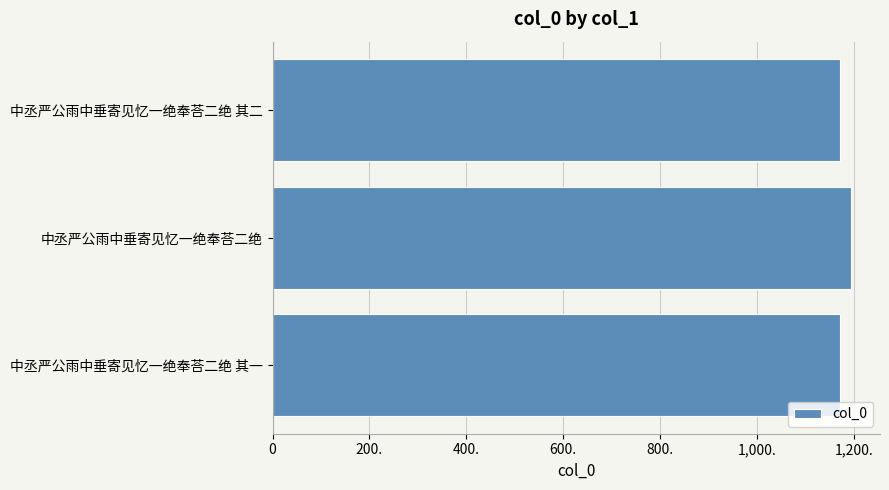

Are the bars horizontal?

Yes